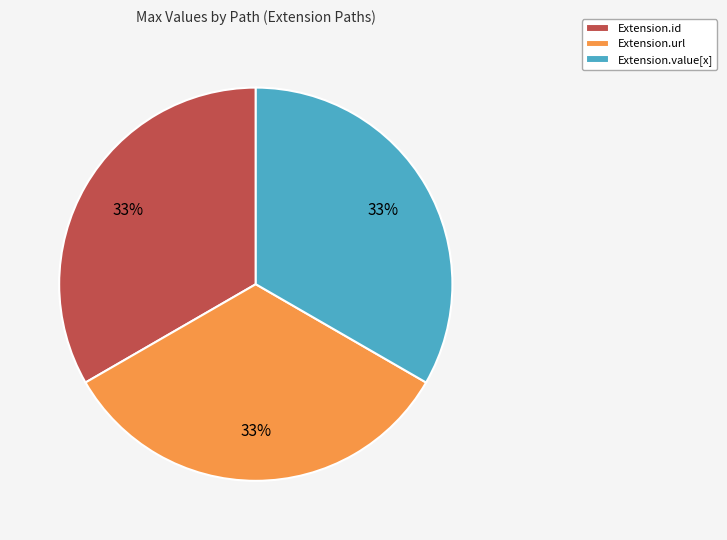

Is it true that Extension.url is 33% of the pie?

True